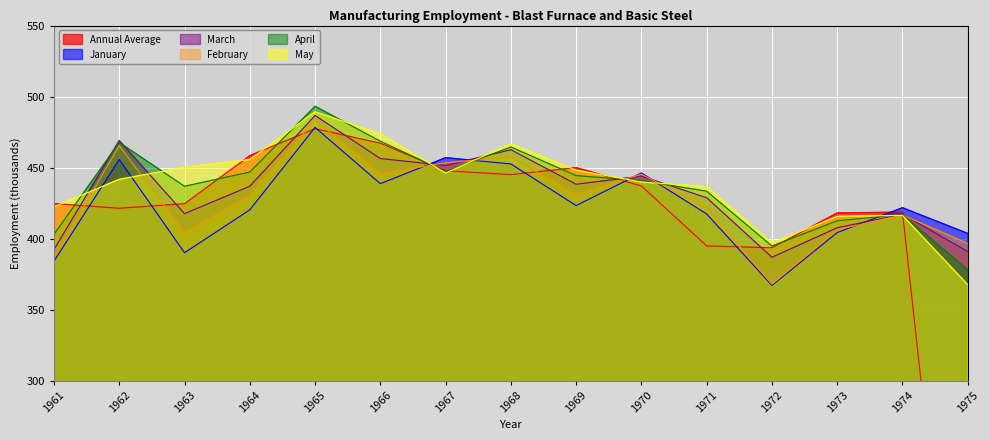

Between 1969 and 1970, which is larger?

1969